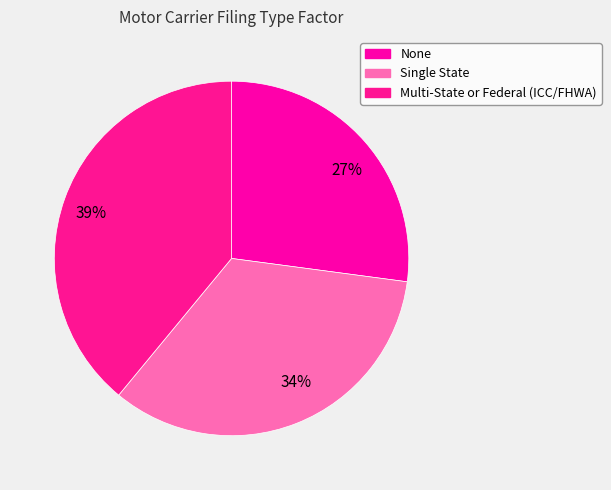

How many slices are in this pie chart?

3